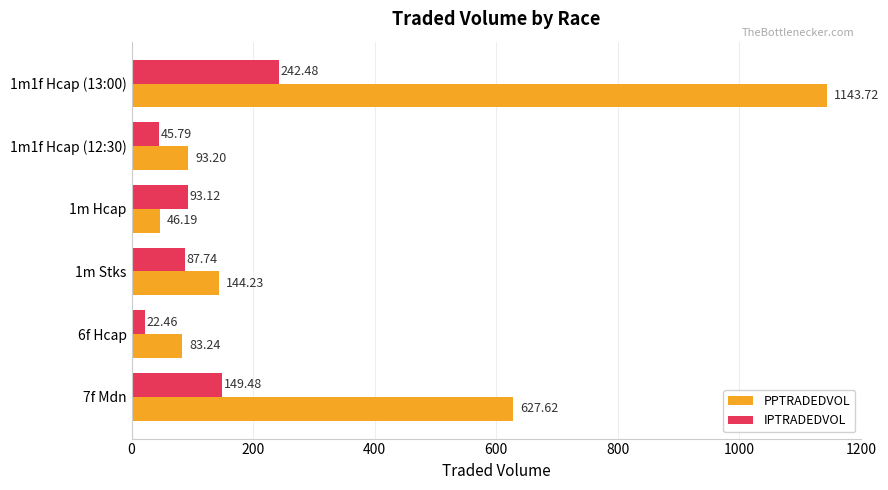

At how many categories does at least one series exceed 990?

1